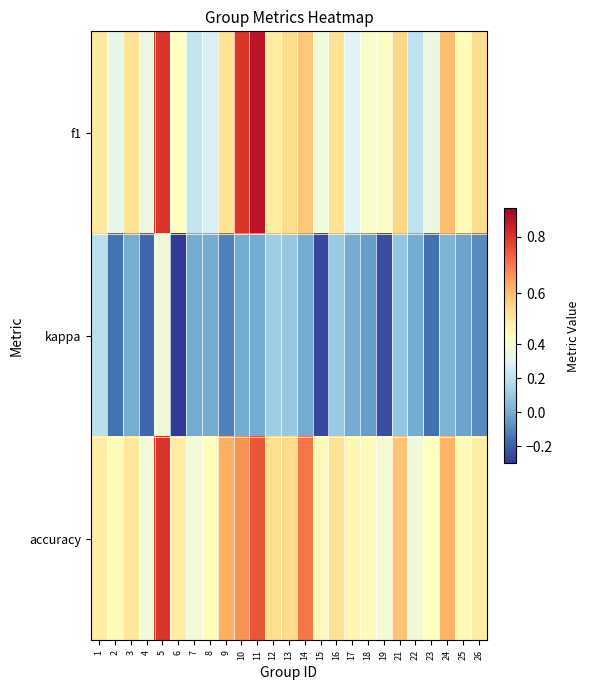

List the series in order of their peak value, highest first.

f1, accuracy, kappa